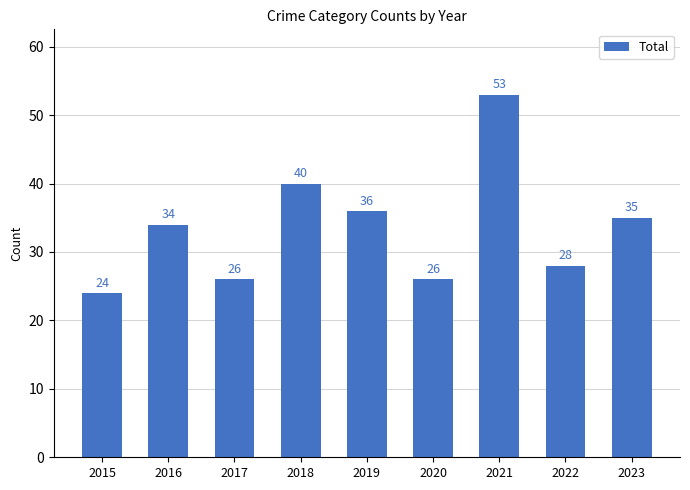

What is the ratio of the value at 2017 to the value at 2021?

0.5